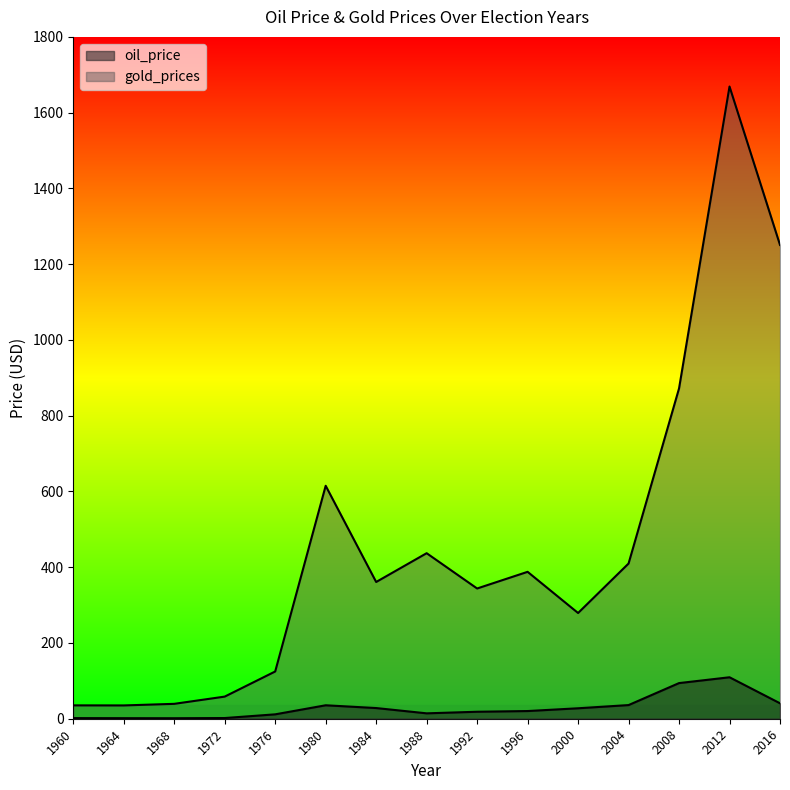

Where is the first local maximum for oil_price?

1980